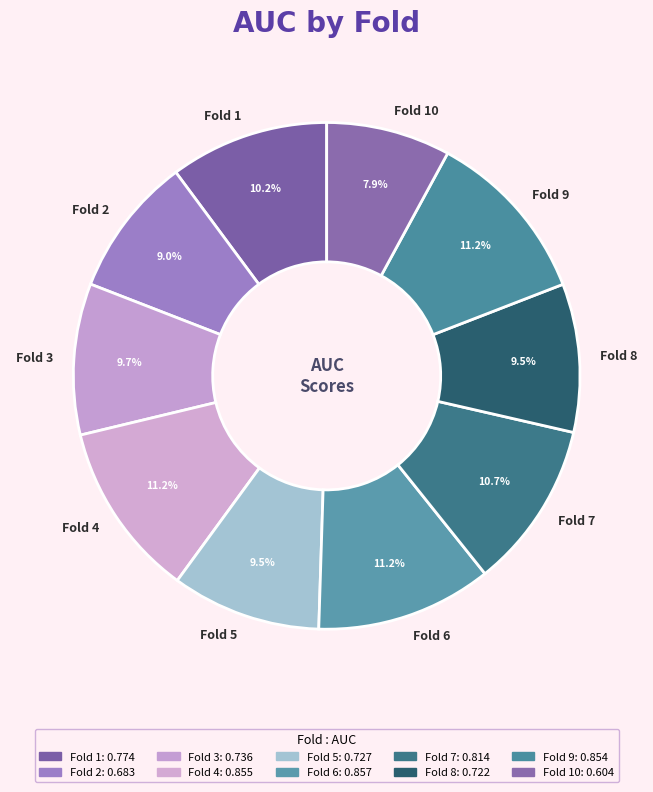

What is the smallest slice in the pie chart?

Fold 10